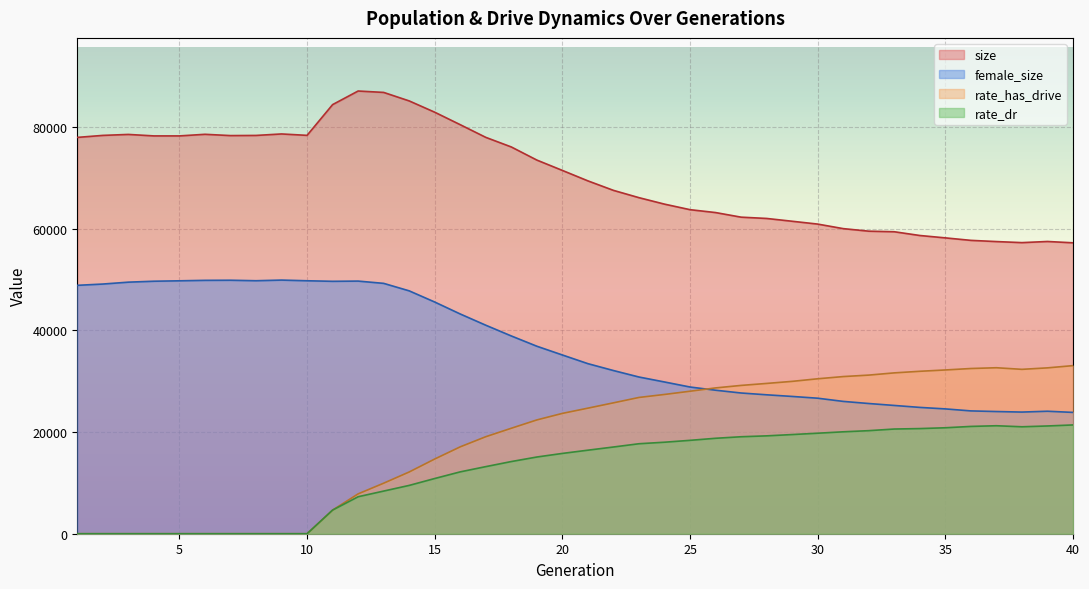

Reading left to right, list all the values displayed in this chart.

size: 1=77976.0	2=78370.0	3=78560.0	4=78270.0	5=78269.0	6=78585.0	7=78333.0	8=78362.0	9=78654.0	10=78378.0	11=84426.0	12=87102.0	13=86826.0	14=85154.0	15=82932.0	16=80475.0	17=77983.0	18=76094.0	19=73516.0	20=71478.0	21=69422.0	22=67555.0	23=66119.0	24=64846.0	25=63756.0	26=63188.0	27=62283.0	28=62029.0	29=61478.0	30=60921.0	31=60028.0	32=59526.0	33=59413.0	34=58676.0	35=58207.0	36=57718.0	37=57481.0	38=57273.0	39=57498.0	40=57237.0
female_size: 1=48871.0	2=49123.0	3=49495.0	4=49679.0	5=49761.0	6=49851.0	7=49873.0	8=49776.0	9=49903.0	10=49769.0	11=49662.0	12=49705.0	13=49258.0	14=47785.0	15=45585.0	16=43231.0	17=41023.0	18=38909.0	19=36890.0	20=35167.0	21=33460.0	22=32107.0	23=30832.0	24=29856.0	25=28865.0	26=28234.0	27=27687.0	28=27333.0	29=27010.0	30=26662.0	31=26035.0	32=25618.0	33=25237.0	34=24853.0	35=24558.0	36=24164.0	37=24040.0	38=23935.0	39=24097.0	40=23870.0
rate_has_drive: 1=0.0	2=0.0	3=0.0	4=0.0	5=0.0	6=0.0	7=0.0	8=0.0	9=0.0	10=0.0	11=4650.6	12=7839.9	13=9940.3	14=12147.3	15=14697.7	16=17095.4	17=19087.5	18=20751.4	19=22388.9	20=23675.4	21=24705.6	22=25750.5	23=26811.2	24=27399.9	25=28035.6	26=28687.7	27=29179.3	28=29569.2	29=29976.9	30=30484.8	31=30919.7	32=31208.3	33=31646.9	34=31959.3	35=32219.7	36=32505.6	37=32656.5	38=32342.1	39=32632.9	40=33073.0
rate_dr: 1=0.0	2=0.0	3=0.0	4=0.0	5=0.0	6=0.0	7=0.0	8=0.0	9=0.0	10=0.0	11=4650.6	12=7276.1	13=8391.5	14=9505.6	15=10862.8	16=12172.0	17=13200.1	18=14200.7	19=15092.2	20=15799.5	21=16436.7	22=17061.0	23=17703.7	24=18004.3	25=18372.8	26=18777.0	27=19080.5	28=19254.8	29=19511.5	30=19775.6	31=20052.1	32=20277.4	33=20597.5	34=20686.9	35=20846.7	36=21111.5	37=21244.8	38=21041.4	39=21200.3	40=21402.9